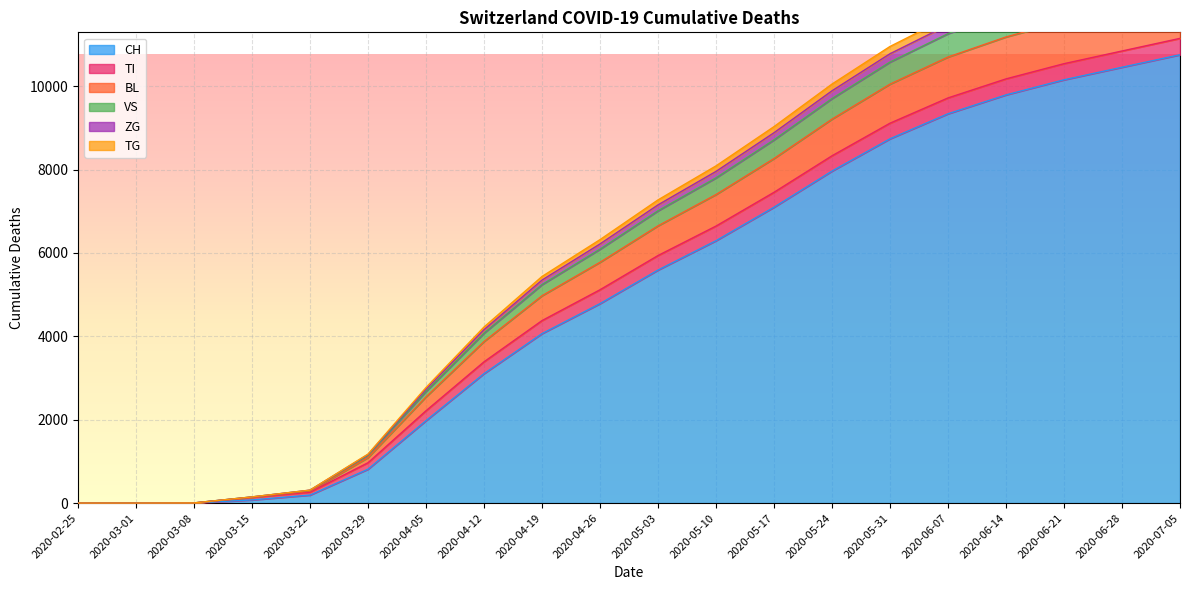

At which label is CH closest to 5378?

2020-05-03